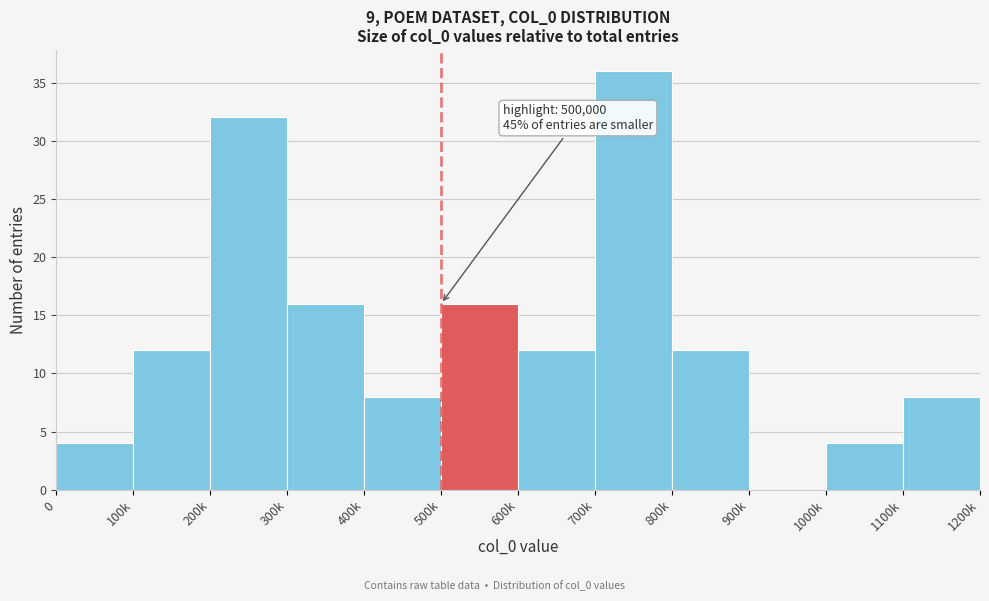

Reading left to right, transcribe all the data shown in this chart.

0=4	100k=12	200k=32	300k=16	400k=8	500k=16	600k=12	700k=36	800k=12	900k=0	1000k=4	1100k=8